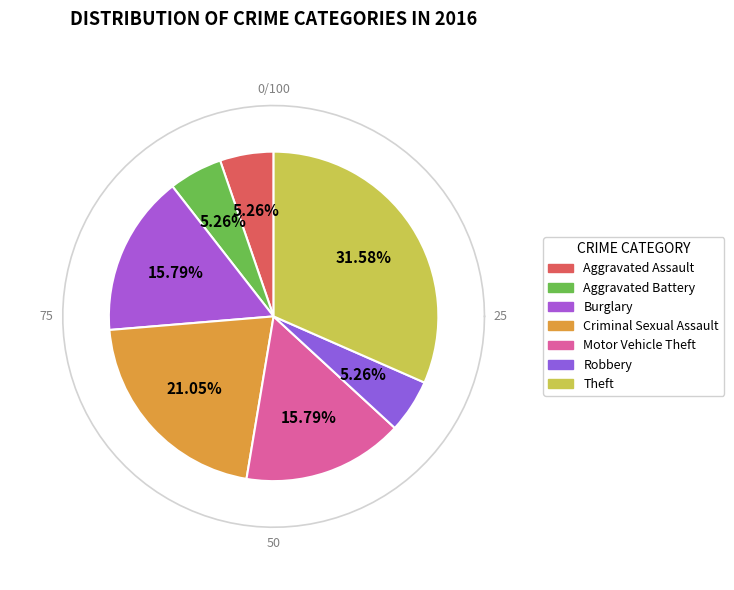

True or false: Arson accounts for 1% of the total.

False